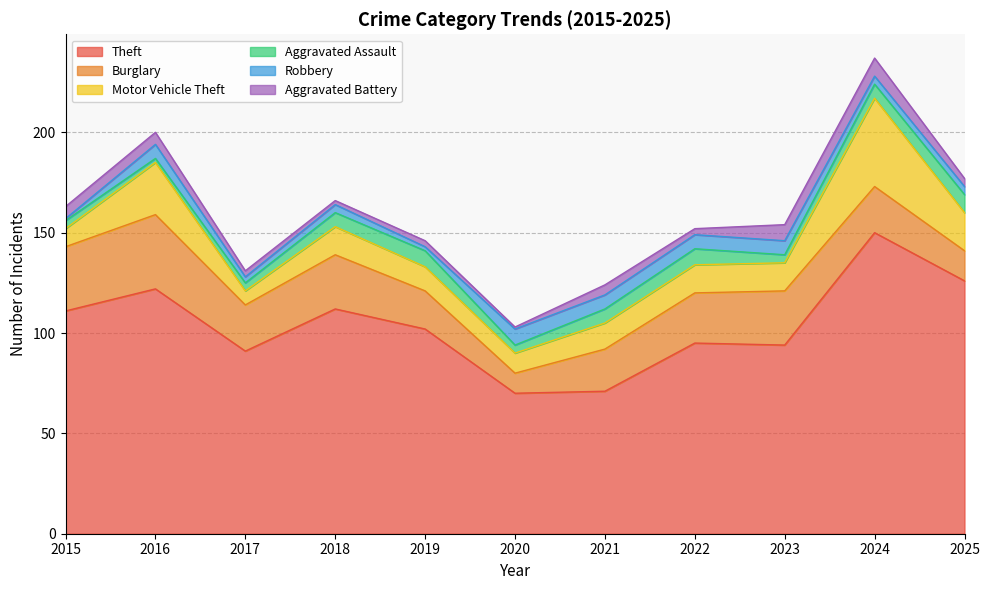

How many data points in Motor Vehicle Theft are above 14?

3